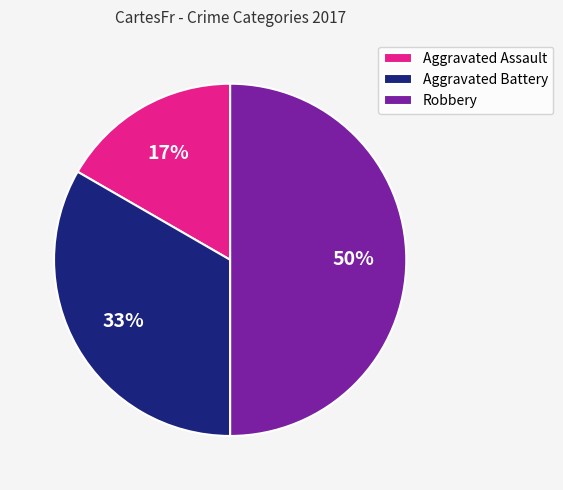

Approximately how many times larger is the value at Aggravated Battery compared to Robbery?

0.7